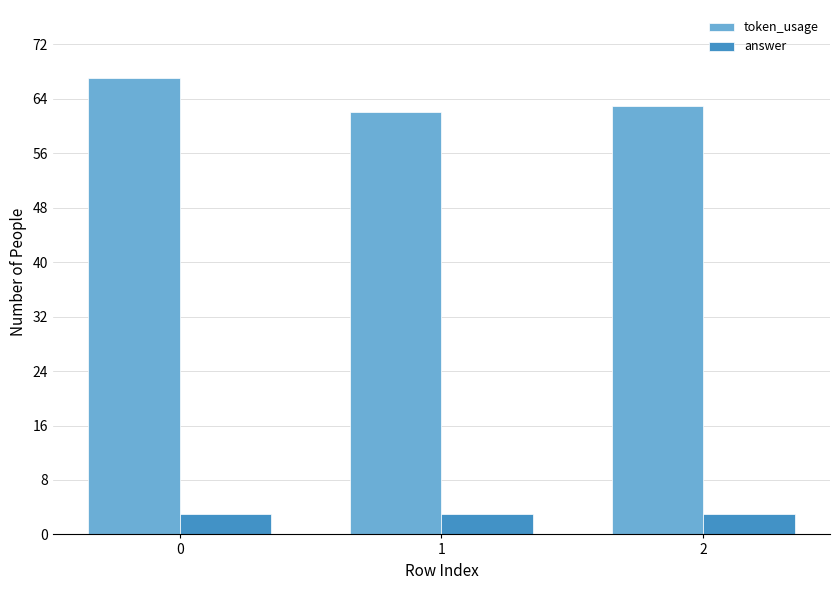

What is the spread (max minus min) of values at 0?

64